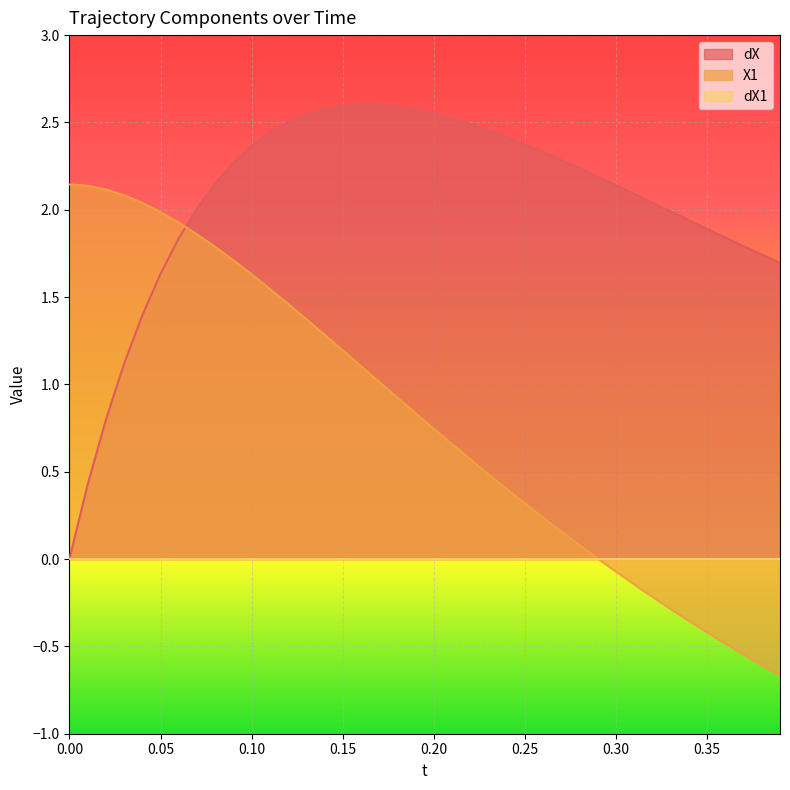

What is the maximum value for X1?

2.1